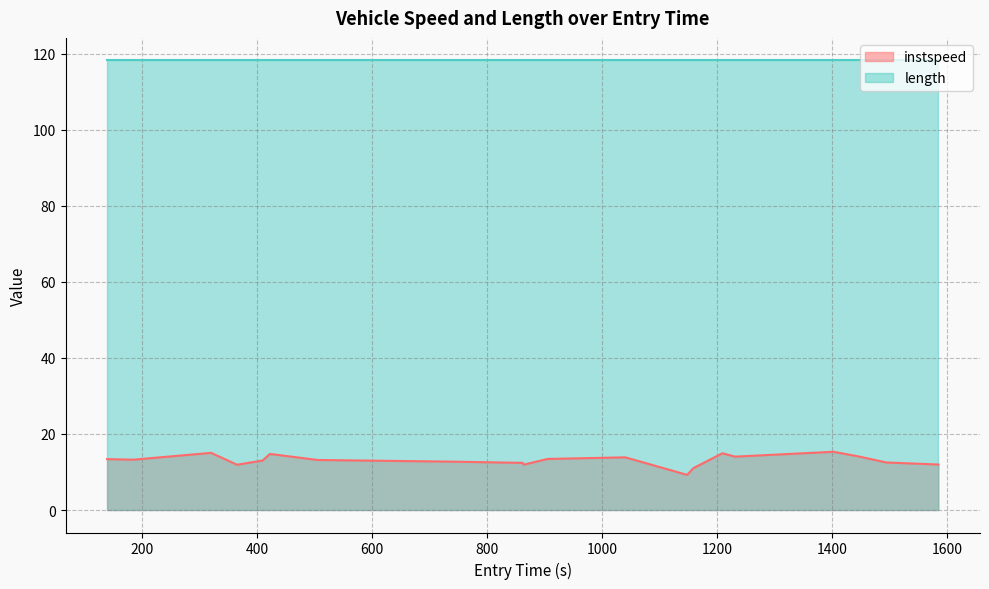

What is the average value?

13.1